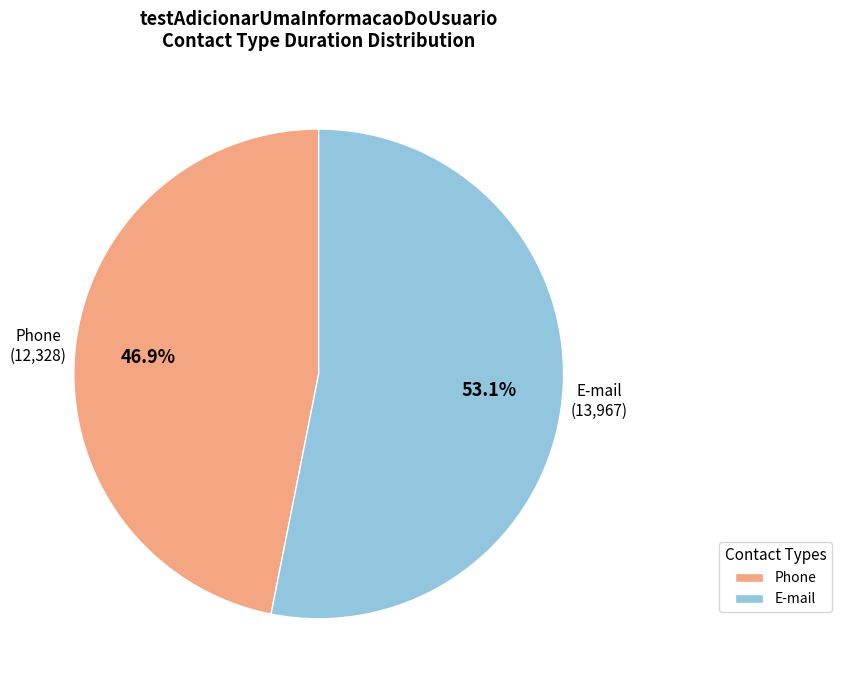

Which has a higher value, E-mail or Phone?

E-mail